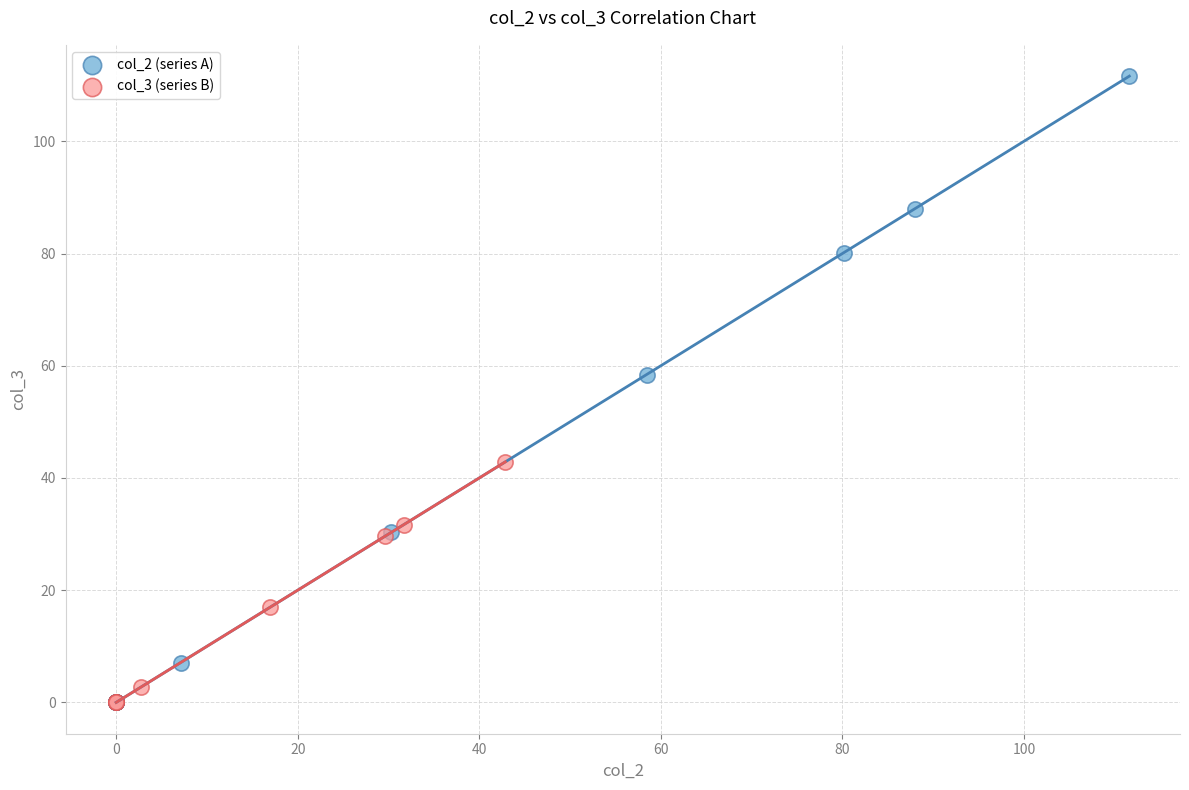

Which series reaches the maximum Y coordinate?

col_2 (series A)